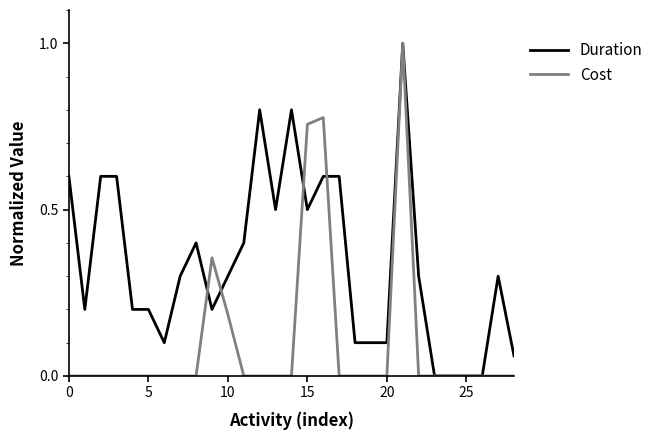

Does the chart have visible grid lines?

No